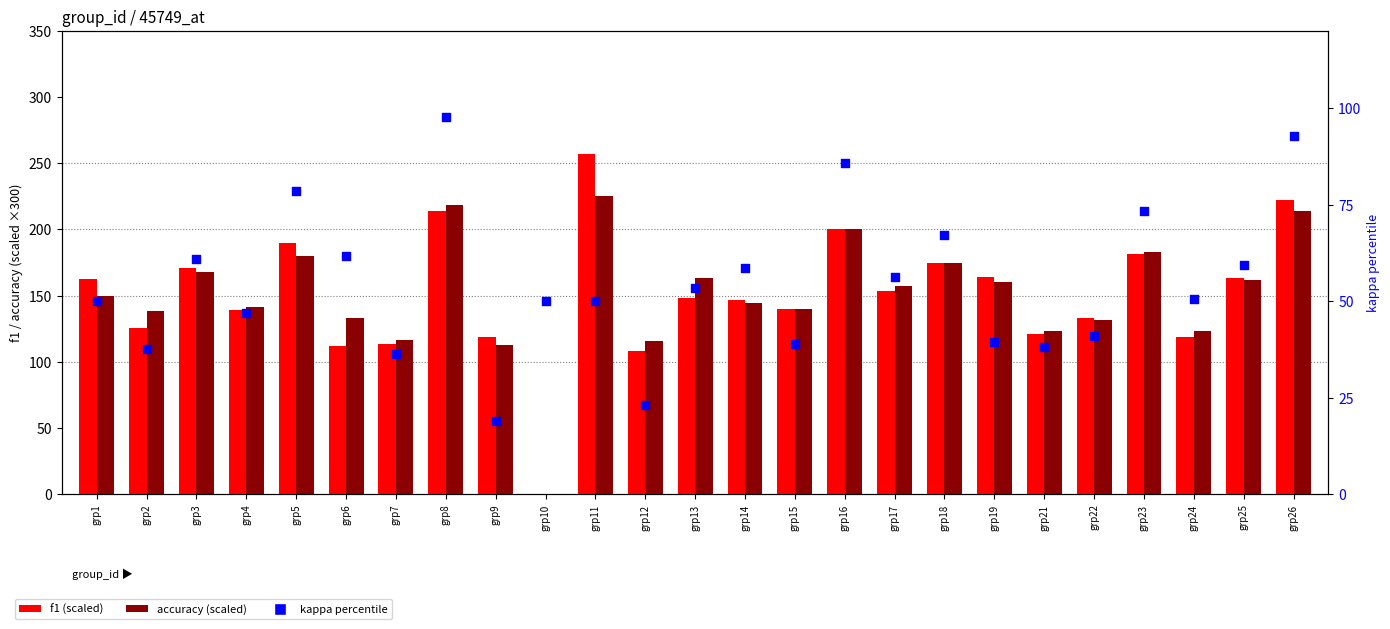

Which series has the largest Y range (max minus min)?

f1 (scaled)